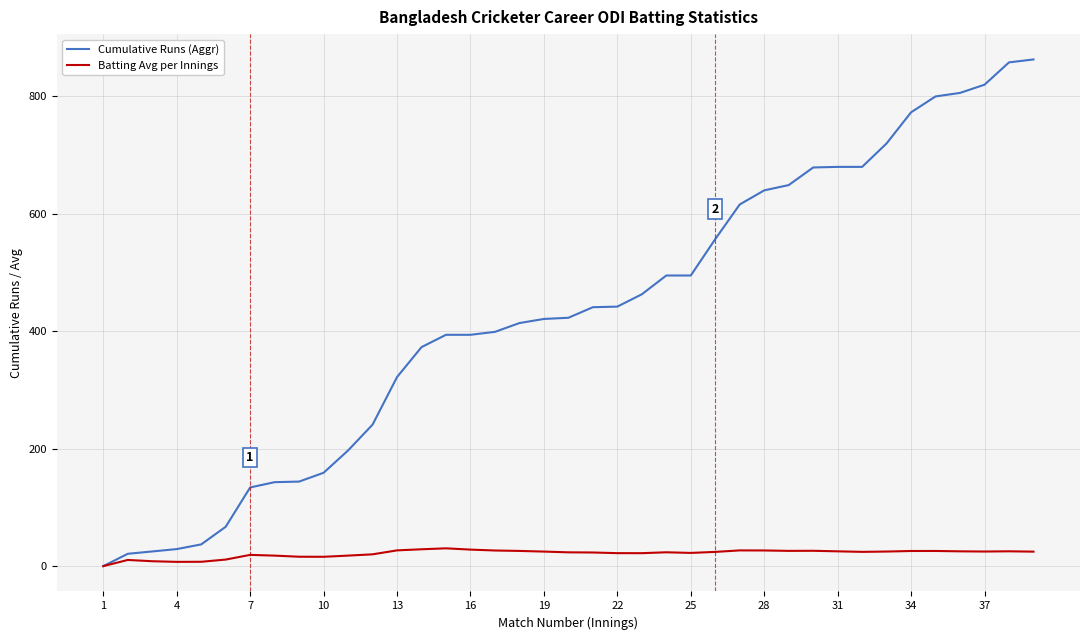

List the series in order of their overall mean, lowest first.

Batting Avg per Innings, Cumulative Runs (Aggr)